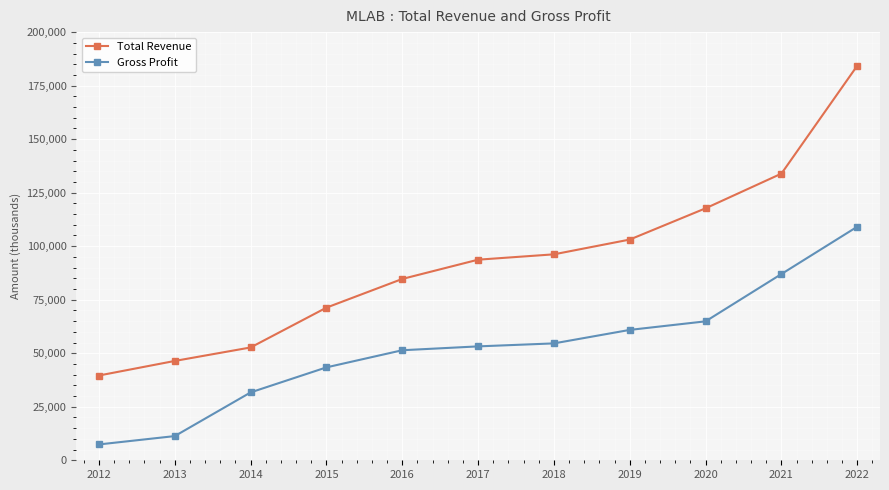

How many series are shown in this chart?

2